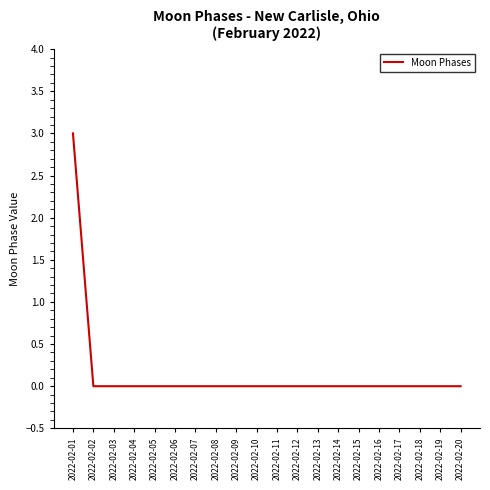

Reading left to right, extract all data points from this chart.

3	0	0	0	0	0	0	0	0	0	0	0	0	0	0	0	0	0	0	0